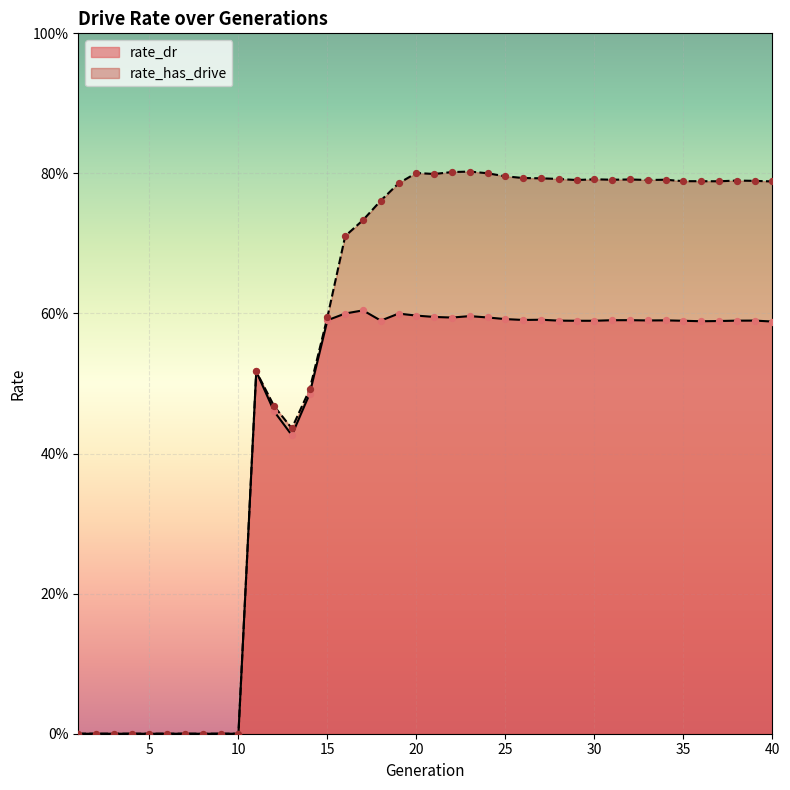

Which series has the largest total across all categories?

rate_has_drive